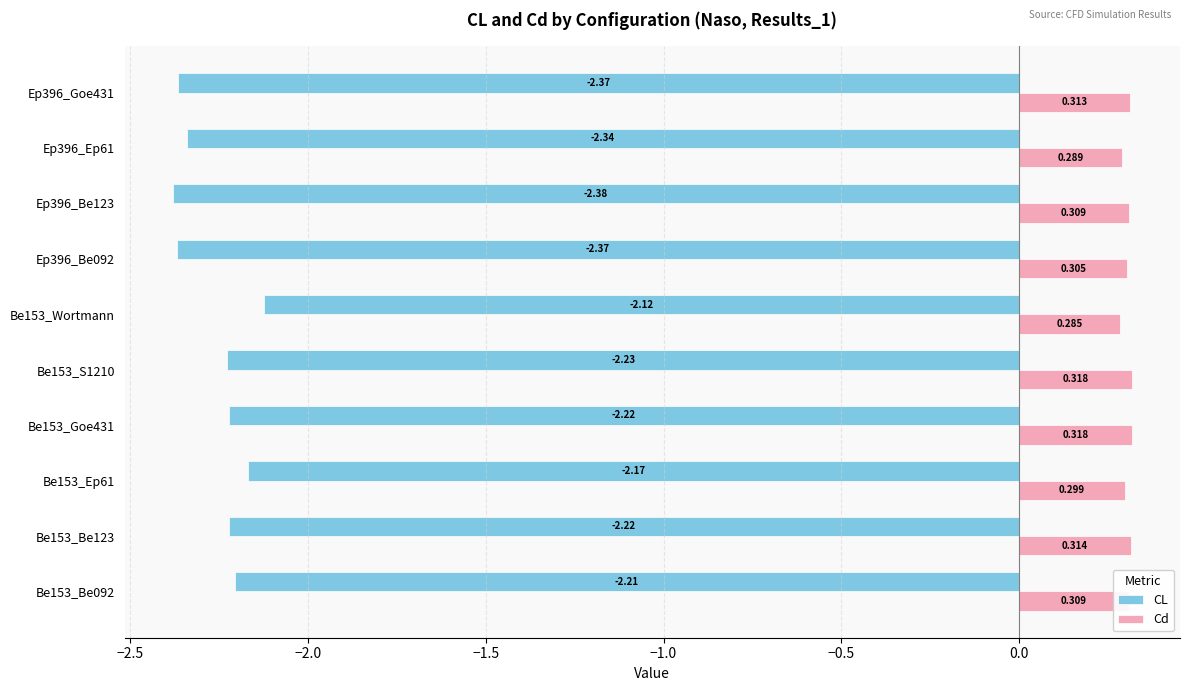

Which series has the largest total across all categories?

Cd